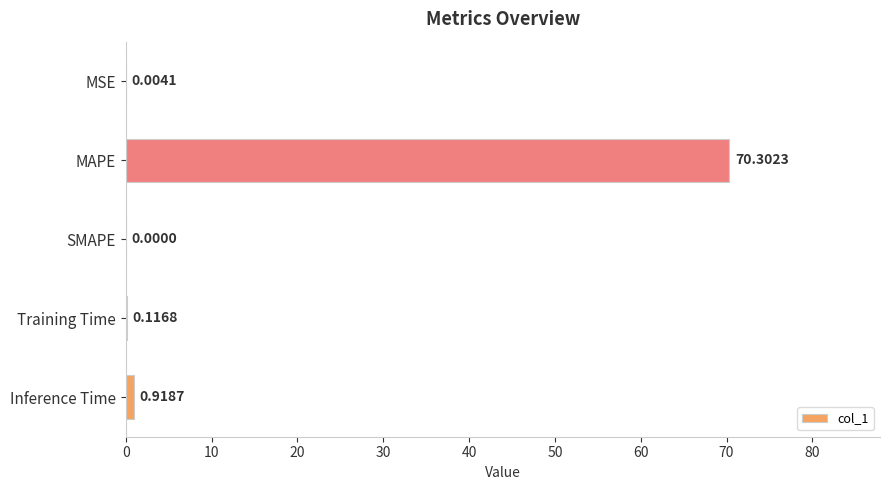

Where is the data nearest to the value 35?

Inference Time